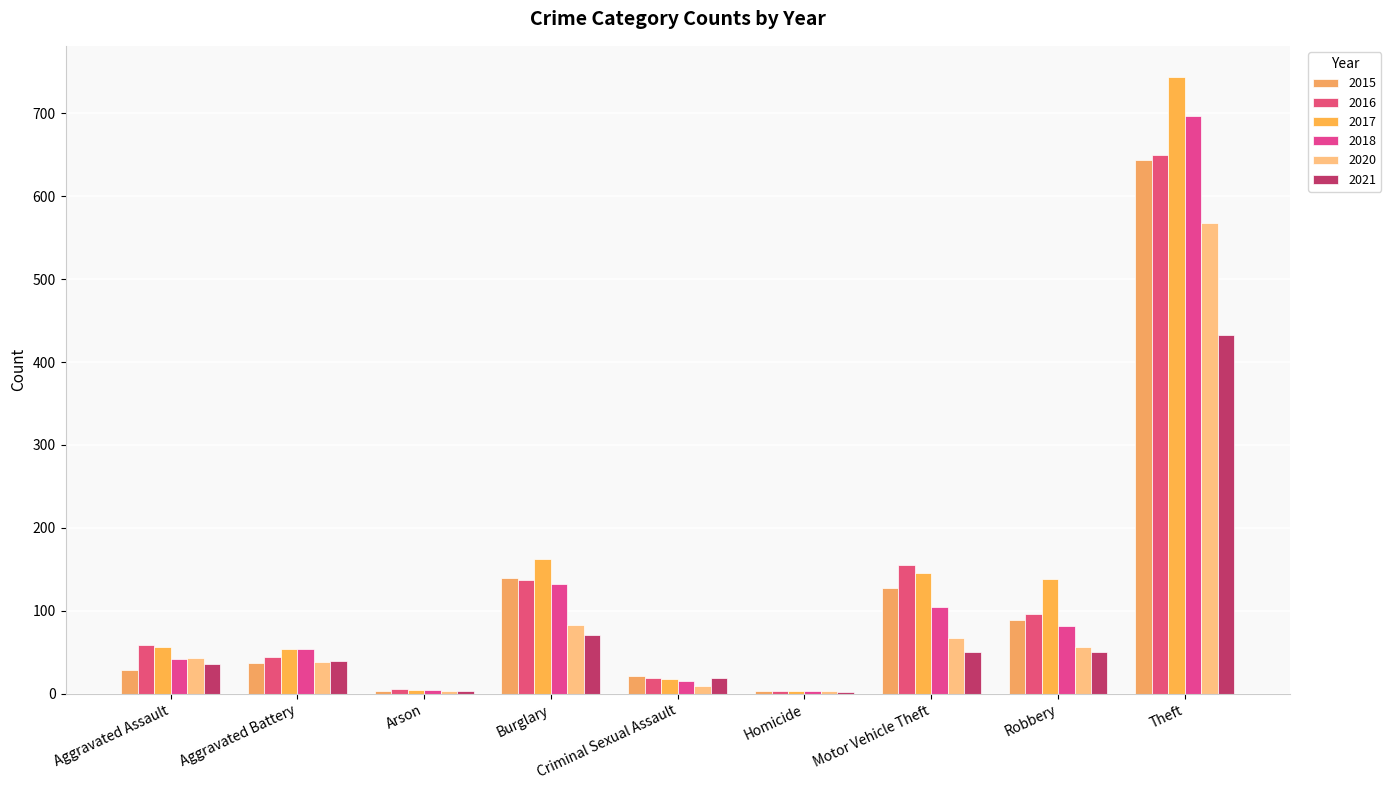

Reading left to right, extract all data points from this chart.

2015: 29	37	4	140	22	4	128	89	644
2016: 59	45	6	137	19	4	155	96	650
2017: 56	54	5	163	18	3	146	138	744
2018: 42	54	5	133	15	3	105	82	697
2020: 43	38	4	83	10	4	67	56	568
2021: 36	39	4	71	19	2	50	51	433